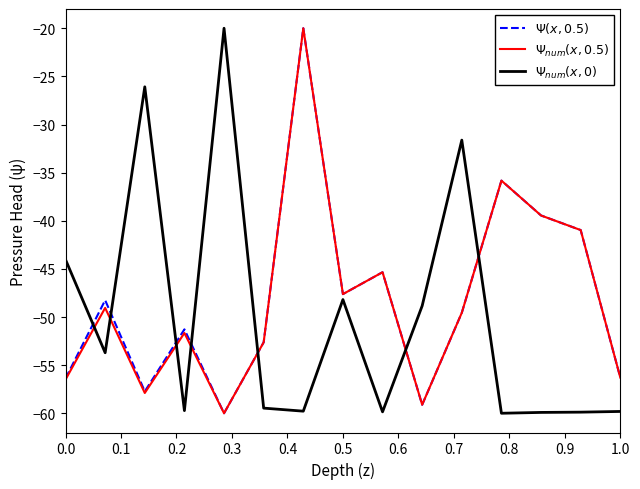

What is the greatest value displayed?

-20.0